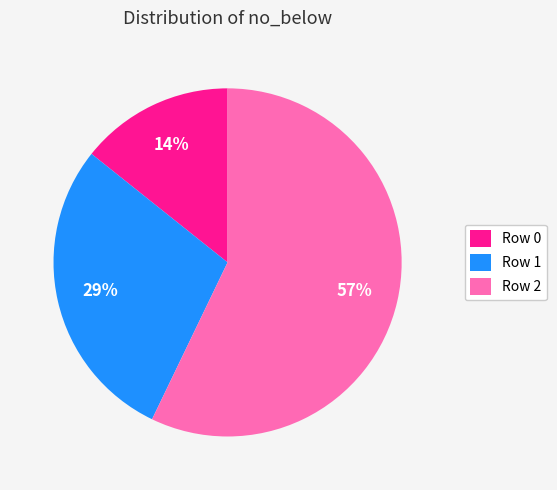

Is Row 0 the majority of the pie?

No